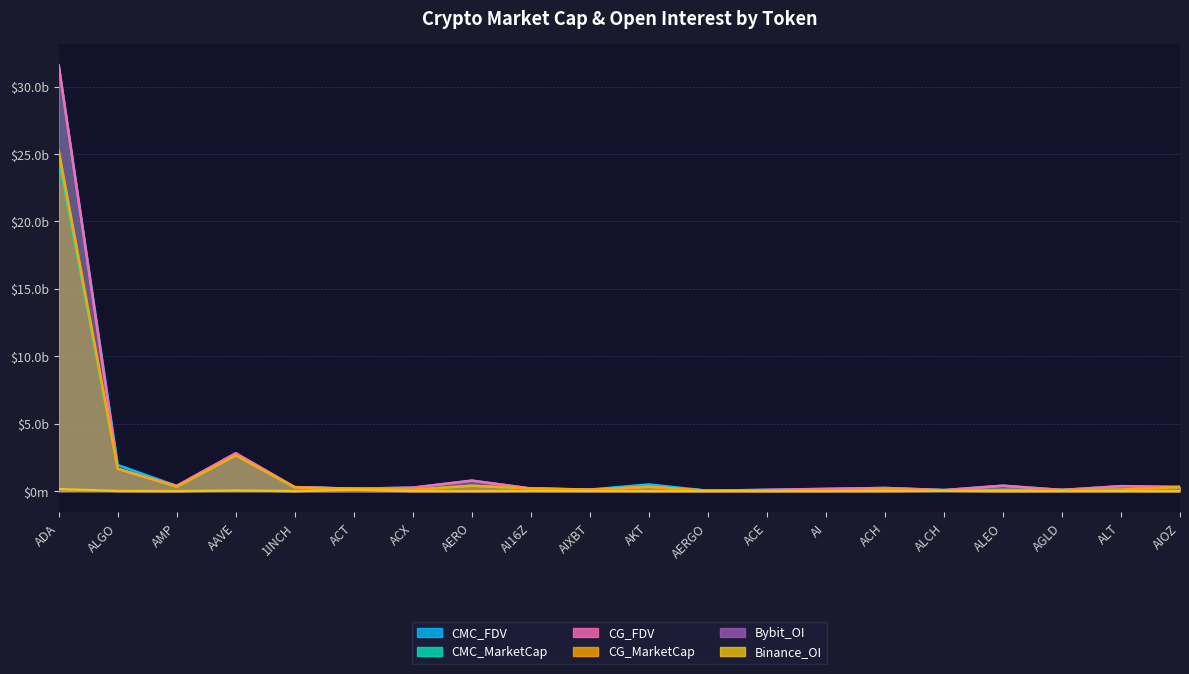

Which series changed the most between 1INCH and AKT?

CMC_FDV